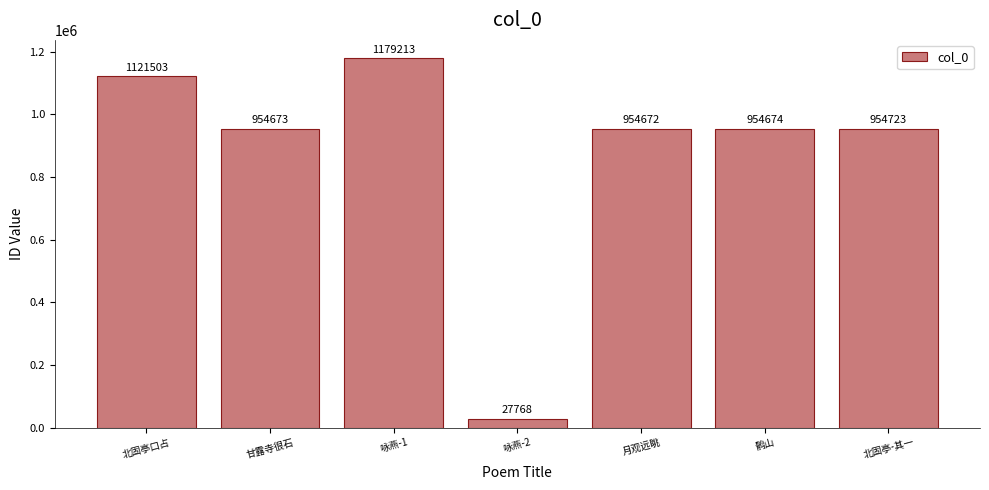

What is the average value?

878175